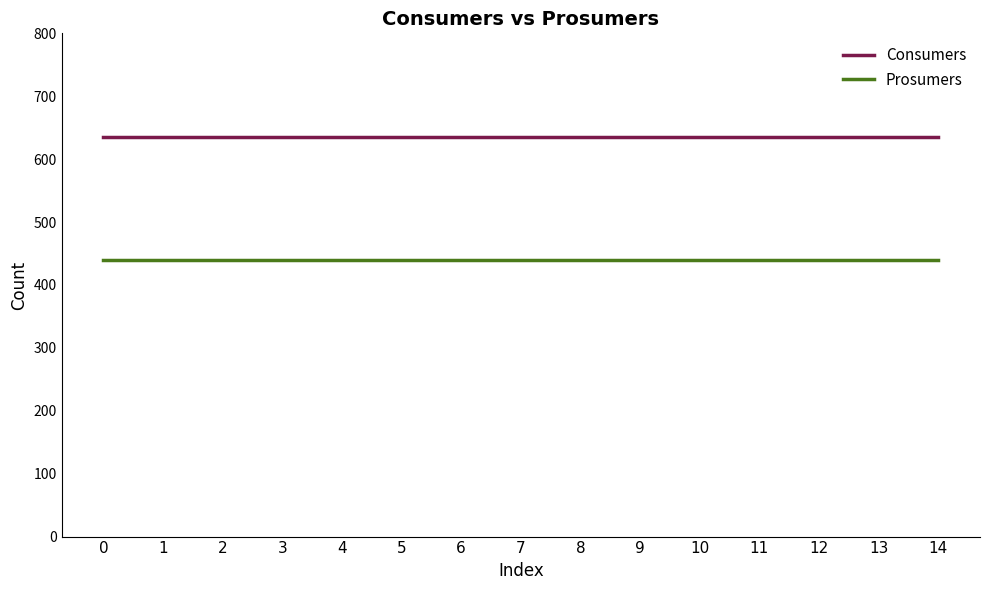

Count the number of data series in this chart.

2